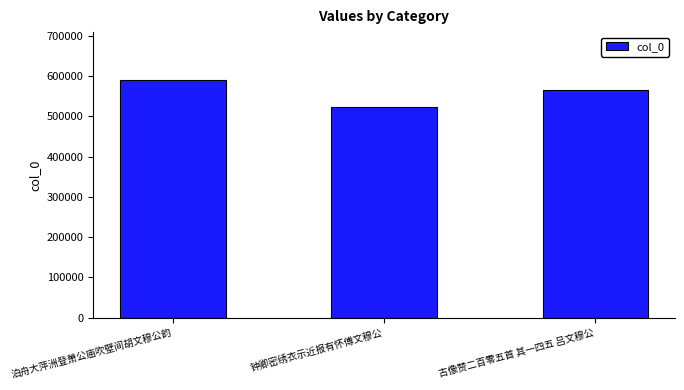

The chart shows a value of 522344 at 钟卿密绣衣示近报有怀傅文穆公. True or false?

True